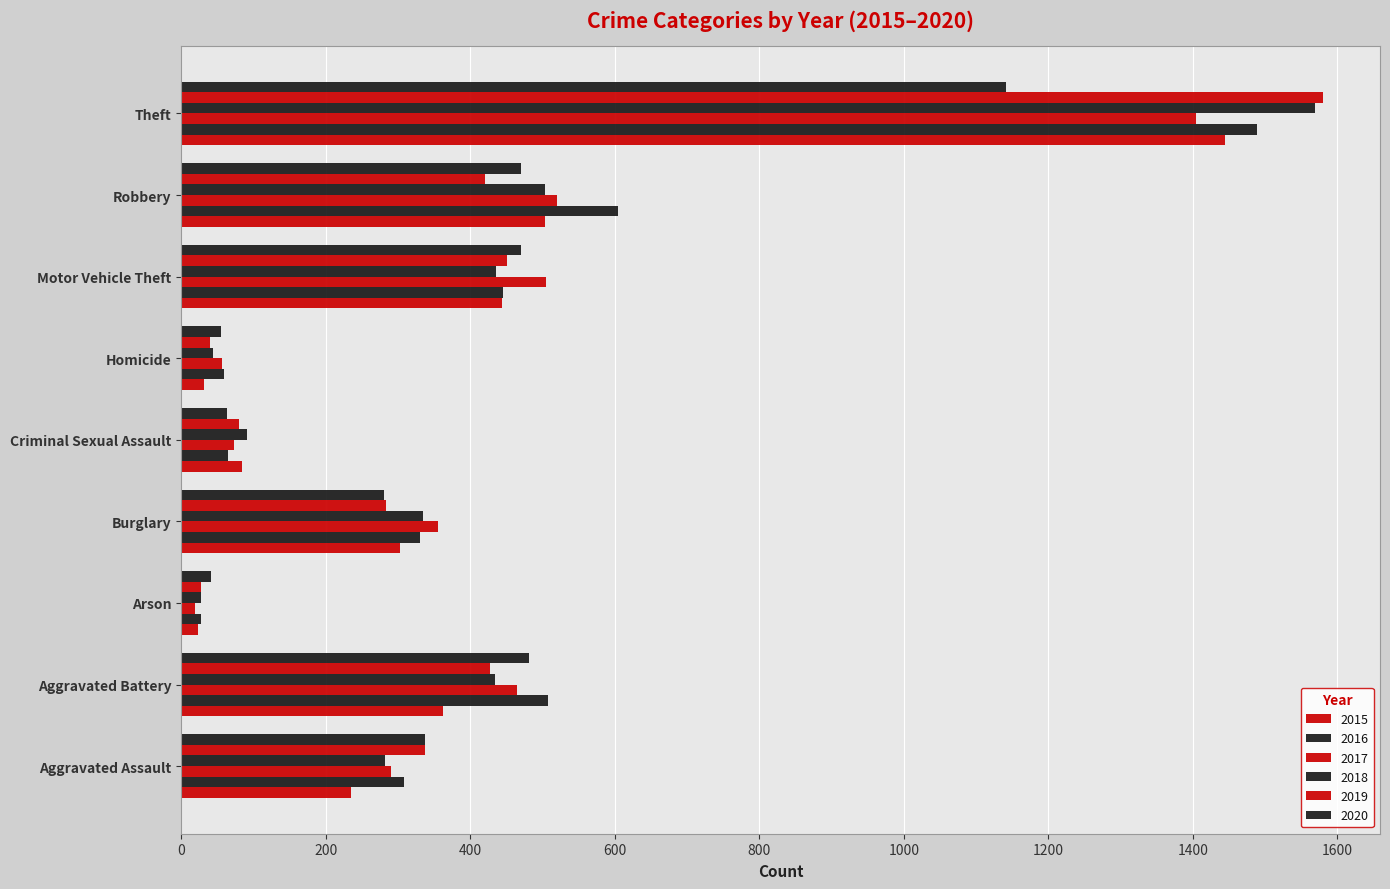

At which category does the chart reach its peak across all series?

Theft